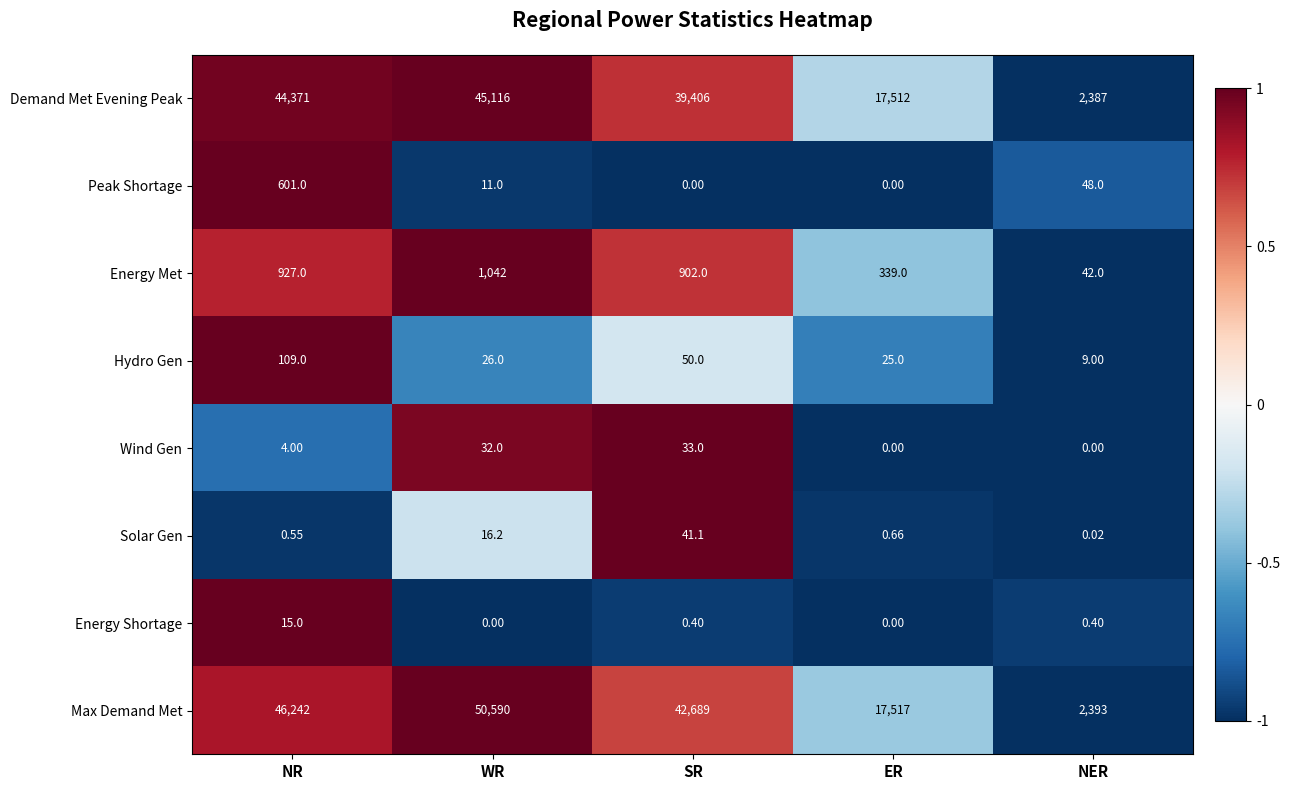

Which category has the highest value across all series?

WR